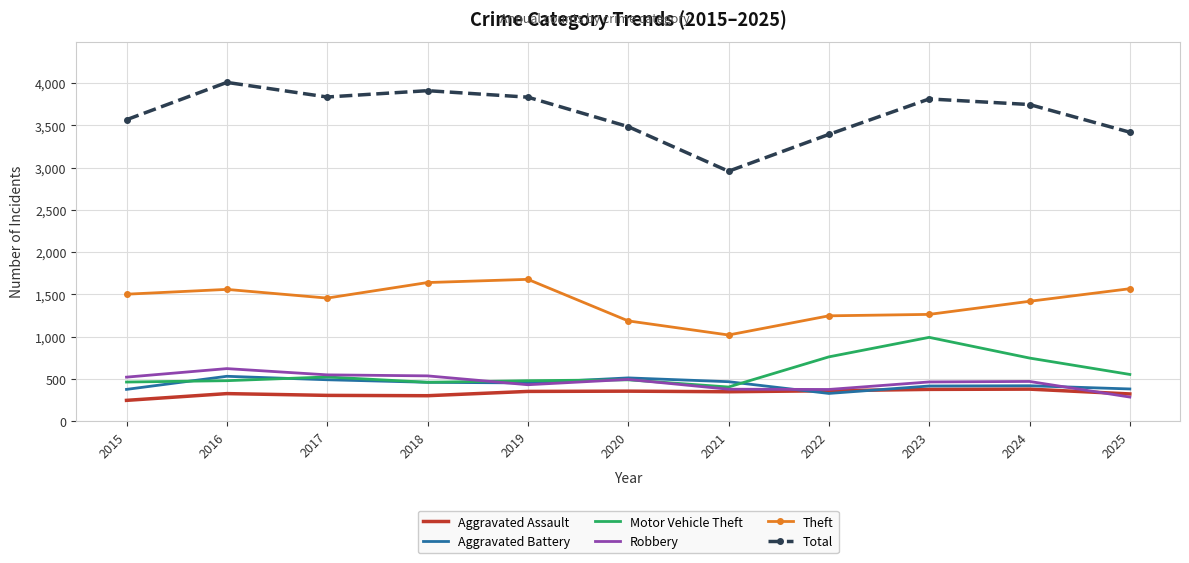

What is the average value of the Aggravated Assault series?

333